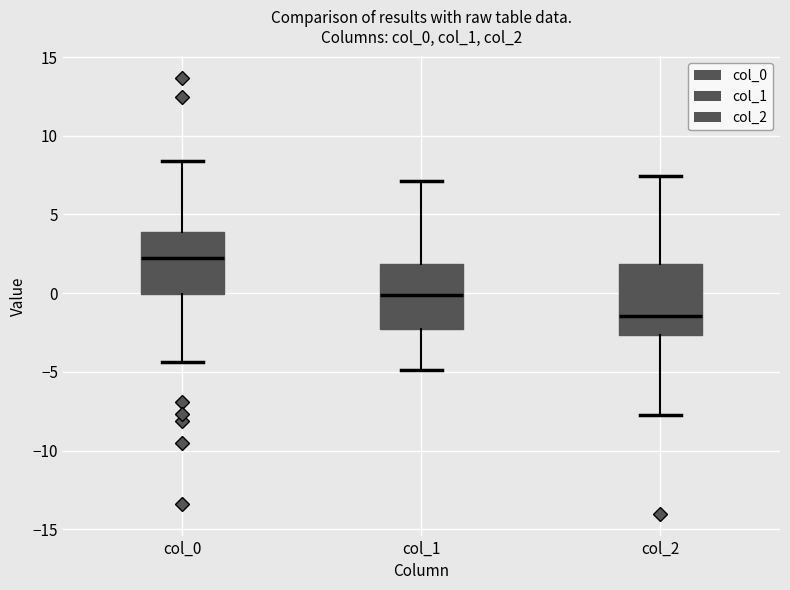

Where is the lower edge of the box for col_1 on the y-axis? The values are not printed on the chart, so give them approximately, as read against the axis.

-2.5